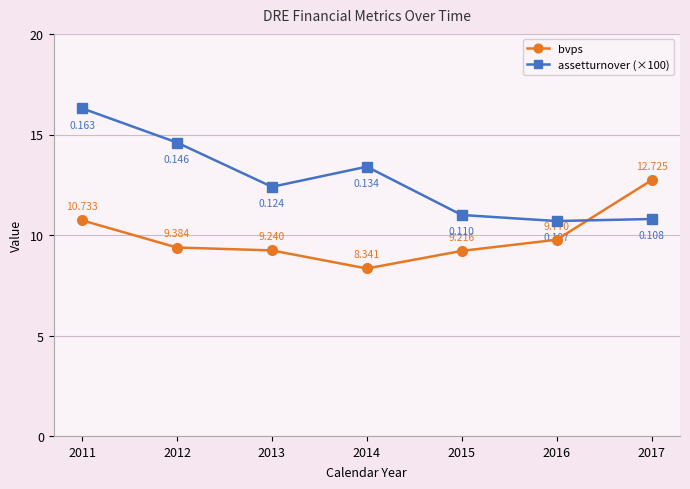

What is the difference between the maximum and second lowest values in the assetturnover (×100) series?

5.5